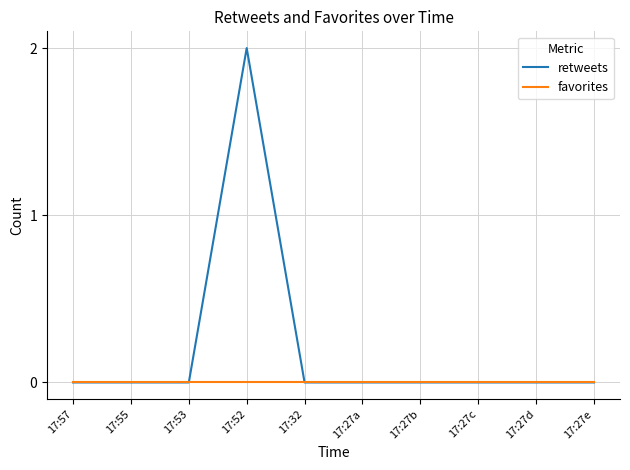

True or false: favorites has a value of 0 at 17:27e.

True